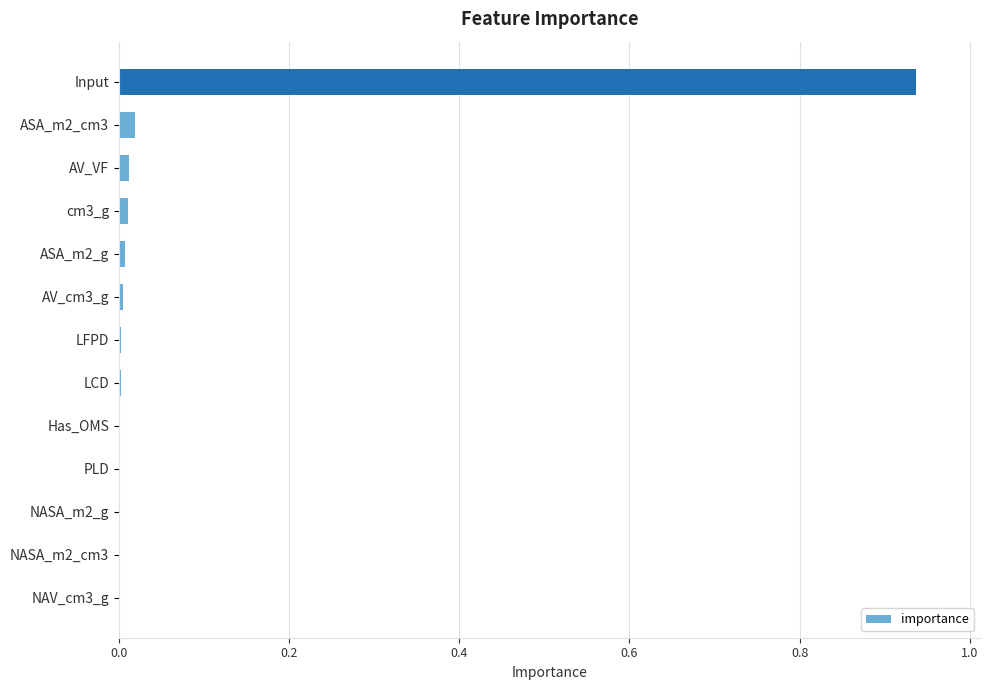

Which label corresponds to the largest value in the chart?

Input